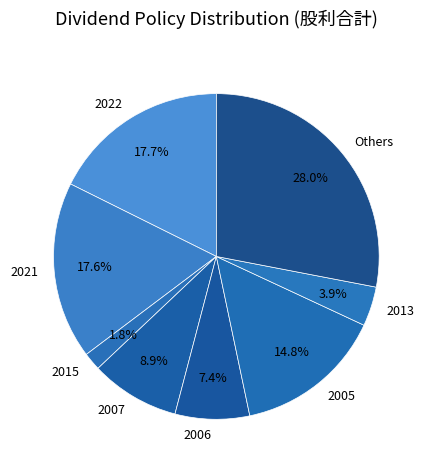

Count the number of slices in the pie.

8